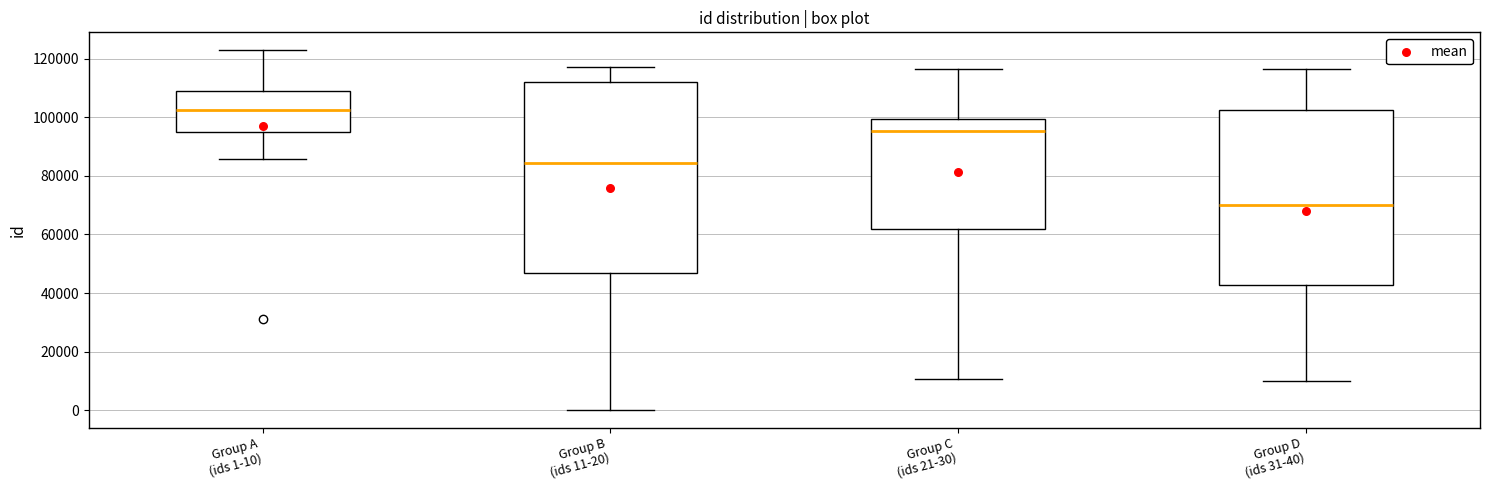

Which box has the highest median line?

Group A (ids 1-10)